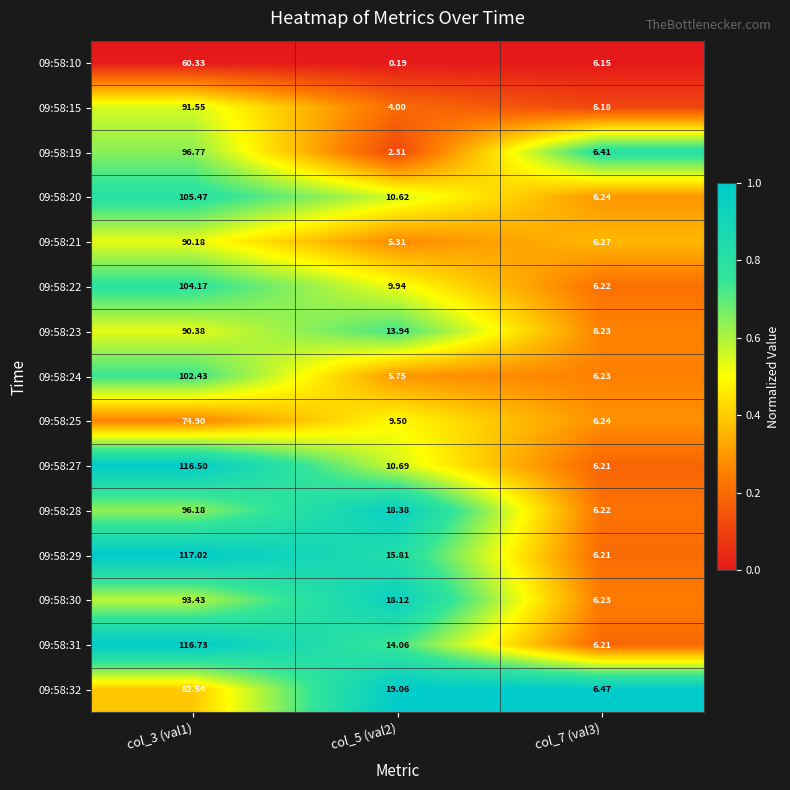

List the series in order of their peak value, highest first.

09:58:29, 09:58:31, 09:58:27, 09:58:20, 09:58:22, 09:58:24, 09:58:19, 09:58:28, 09:58:30, 09:58:15, 09:58:23, 09:58:21, 09:58:32, 09:58:25, 09:58:10